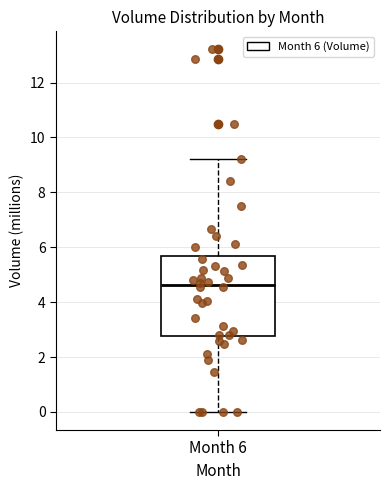

Read this box plot against the y-axis: the position of the median line, the range covered by the box, and the ends of both whiskers. The values are not printed on the chart, so give them approximately, as read against the axis.

median 4.6, box 2.8 to 5.6, whiskers 0.0 to 9.2